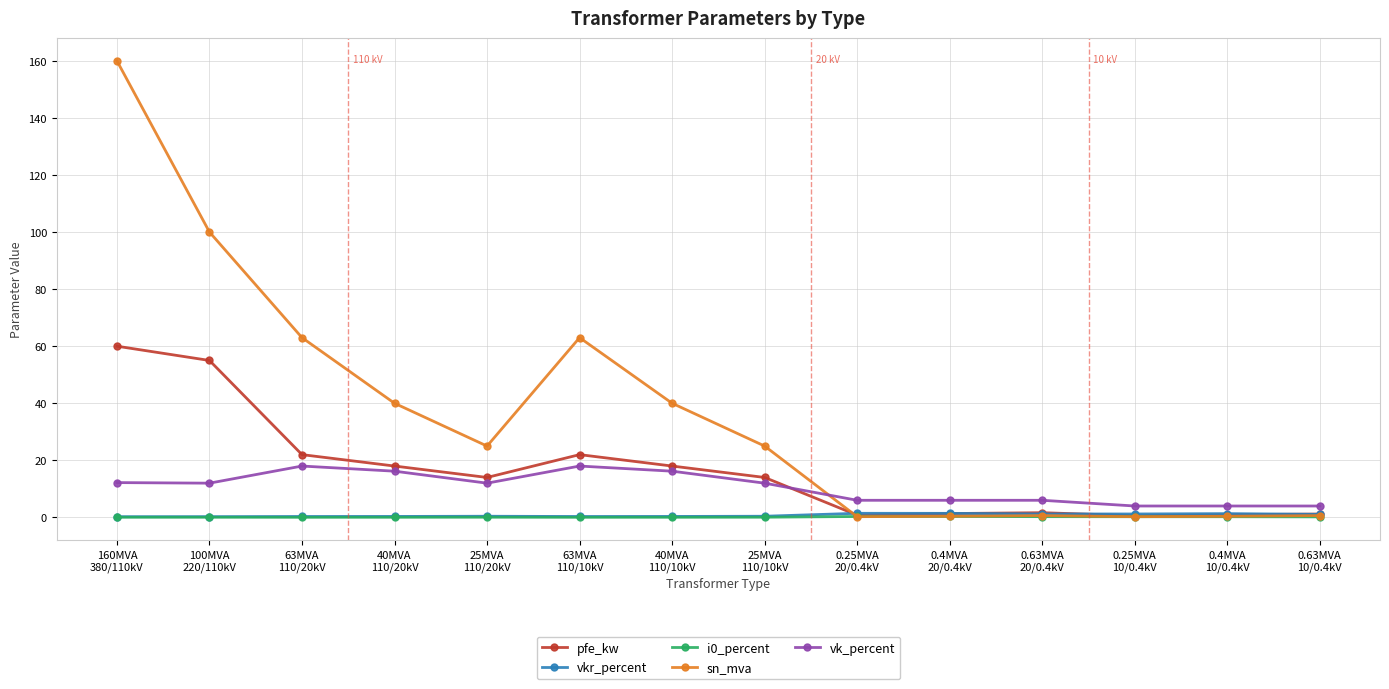

What is the sum of all vkr_percent values?

10.3